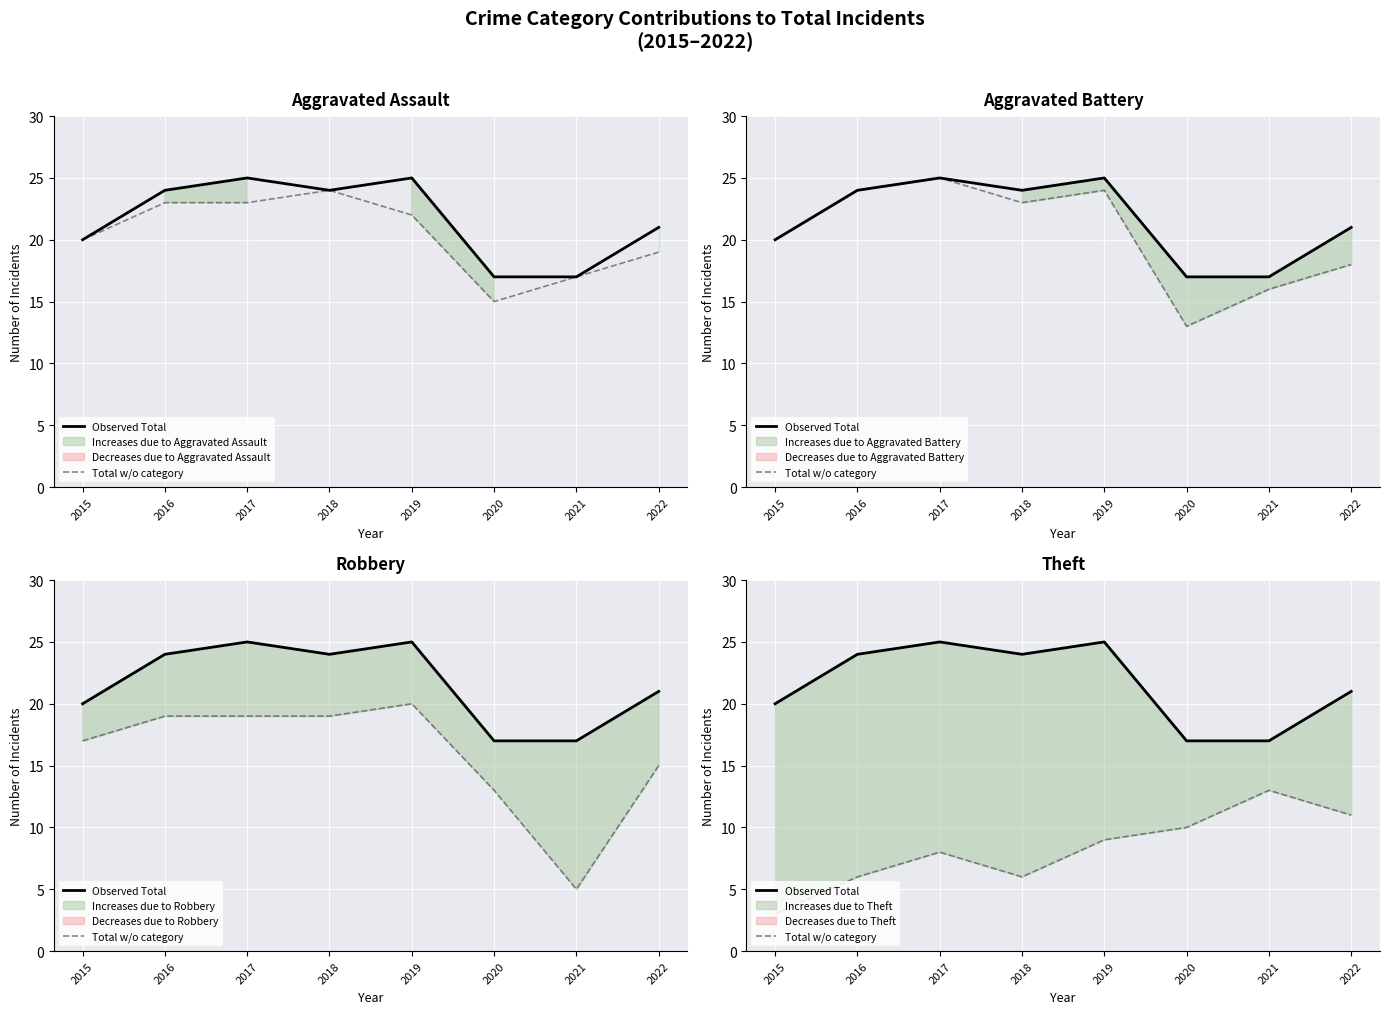

True or false: Observed Total and Total w/o category intersect in this chart.

False